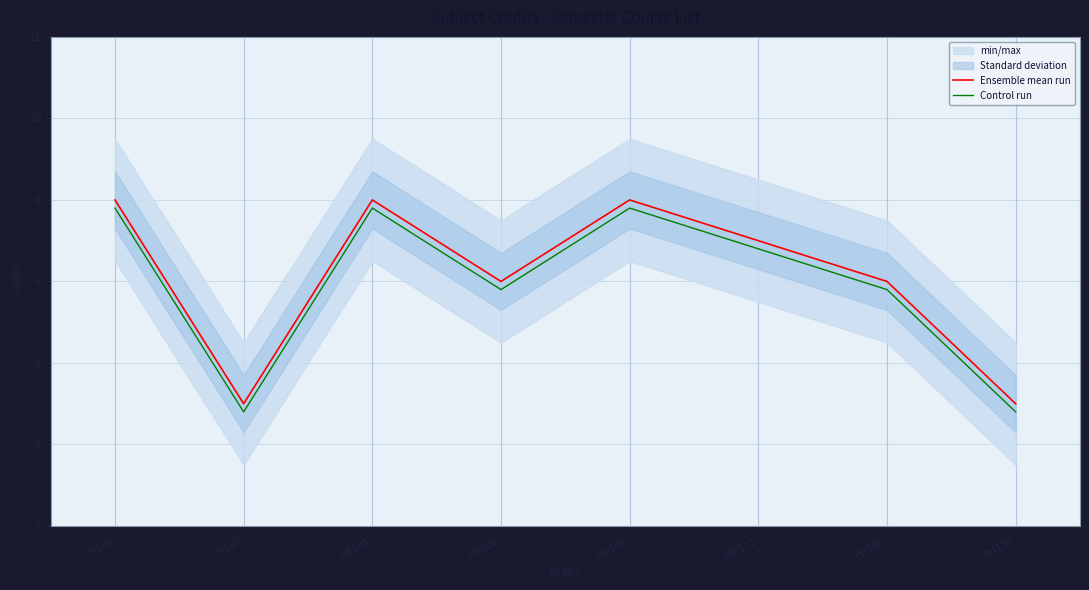

Is the value of Control run at CH110 greater than the value of Ensemble mean run at CH110?

No